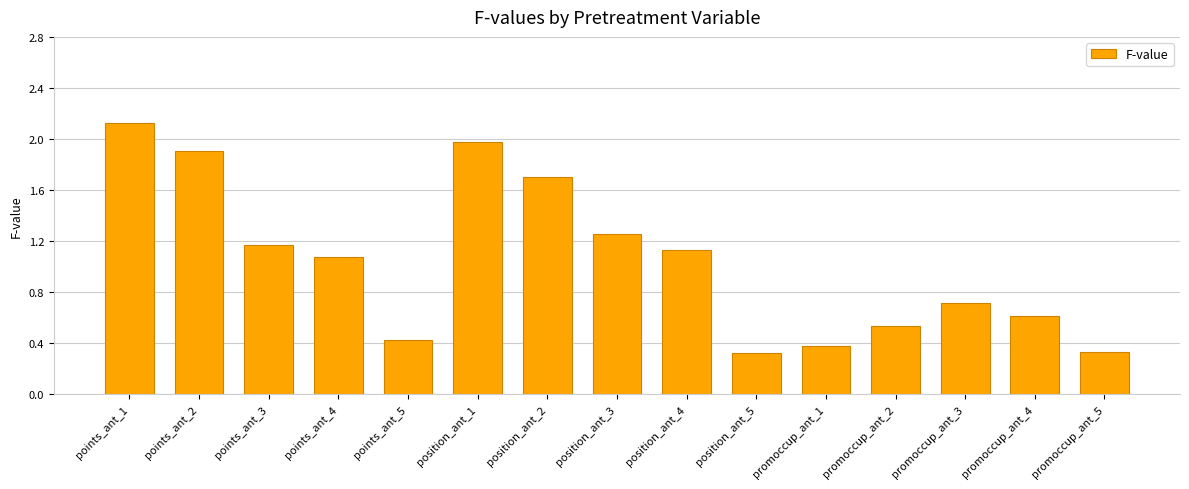

What is the label of the 5th bar from the left?

points_ant_5